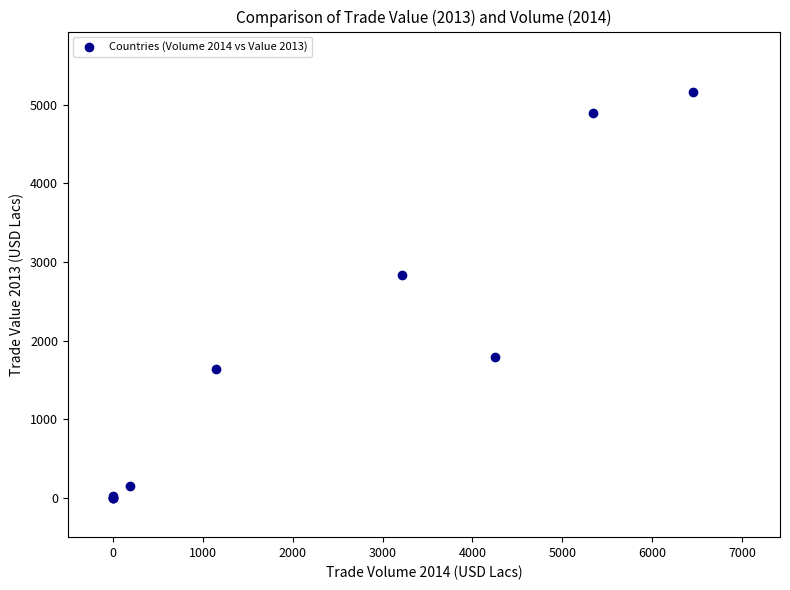

What Y value in the scatter plot is closest to 2579?

2841.3